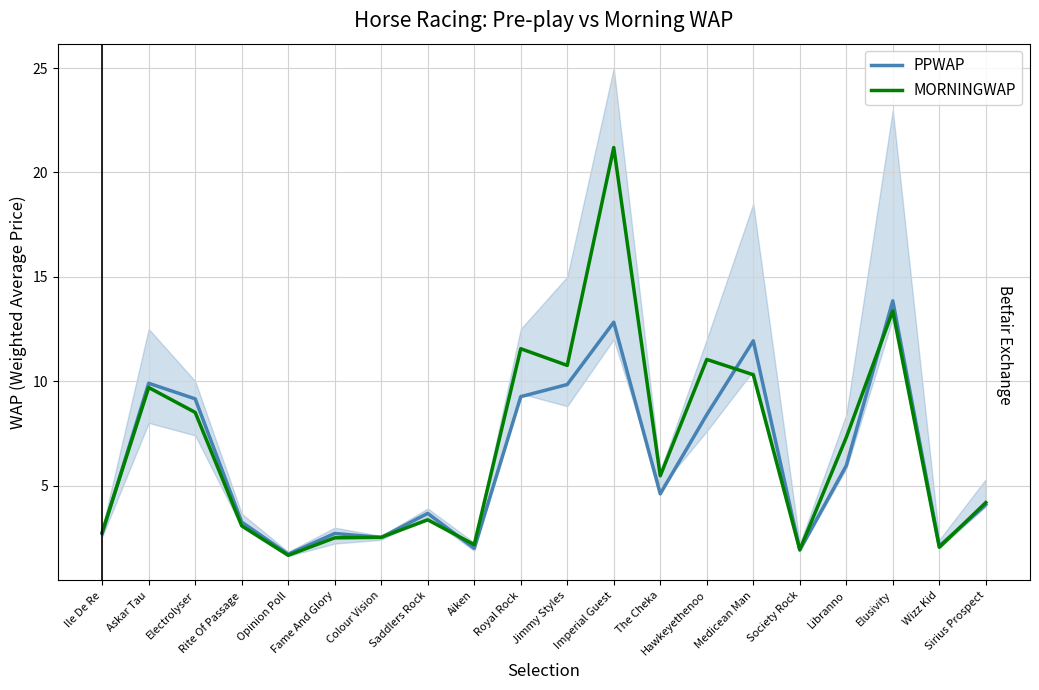

Which has a higher value, Askar Tau or Wizz Kid?

Askar Tau